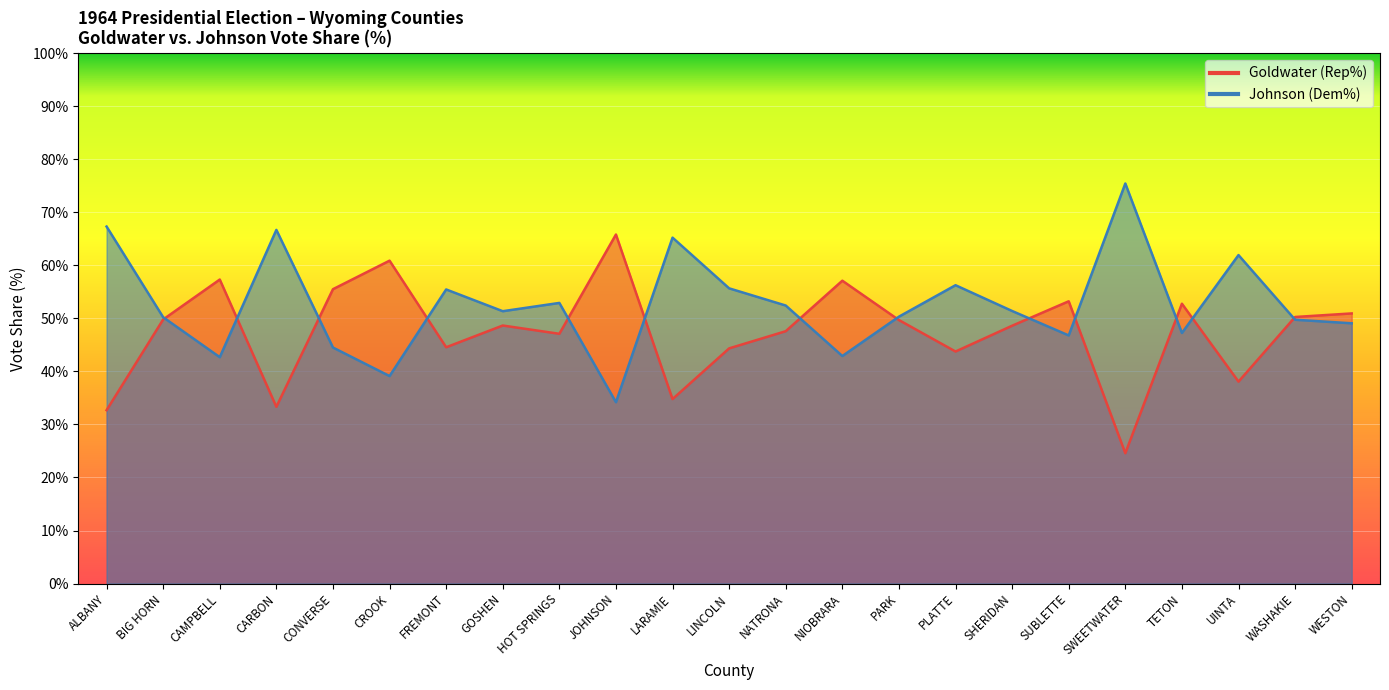

Is it true that Goldwater (Rep%) equals 16.1 at SUBLETTE?

False